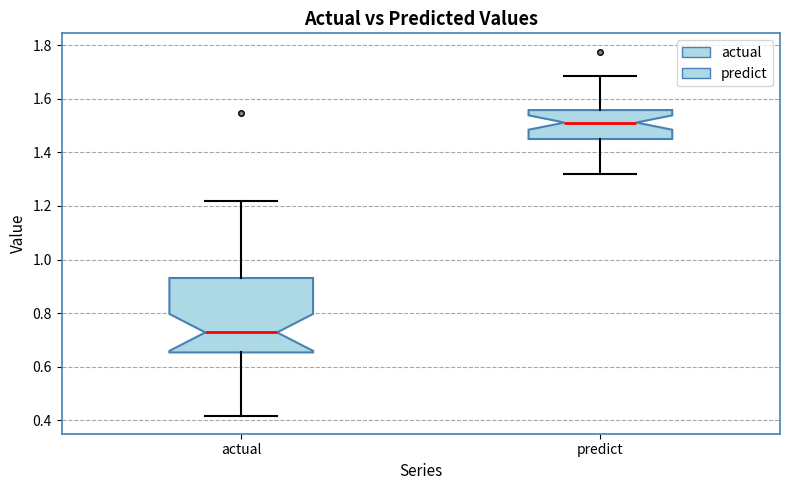

Reading left to right, read every box against the y-axis: the position of its median line, the range the box covers, and the ends of its whiskers. The values are not printed on the chart, so give them approximately, as read against the axis.

actual: median 0.72, box 0.66 to 0.94, whiskers 0.42 to 1.22
predict: median 1.52, box 1.44 to 1.56, whiskers 1.32 to 1.68